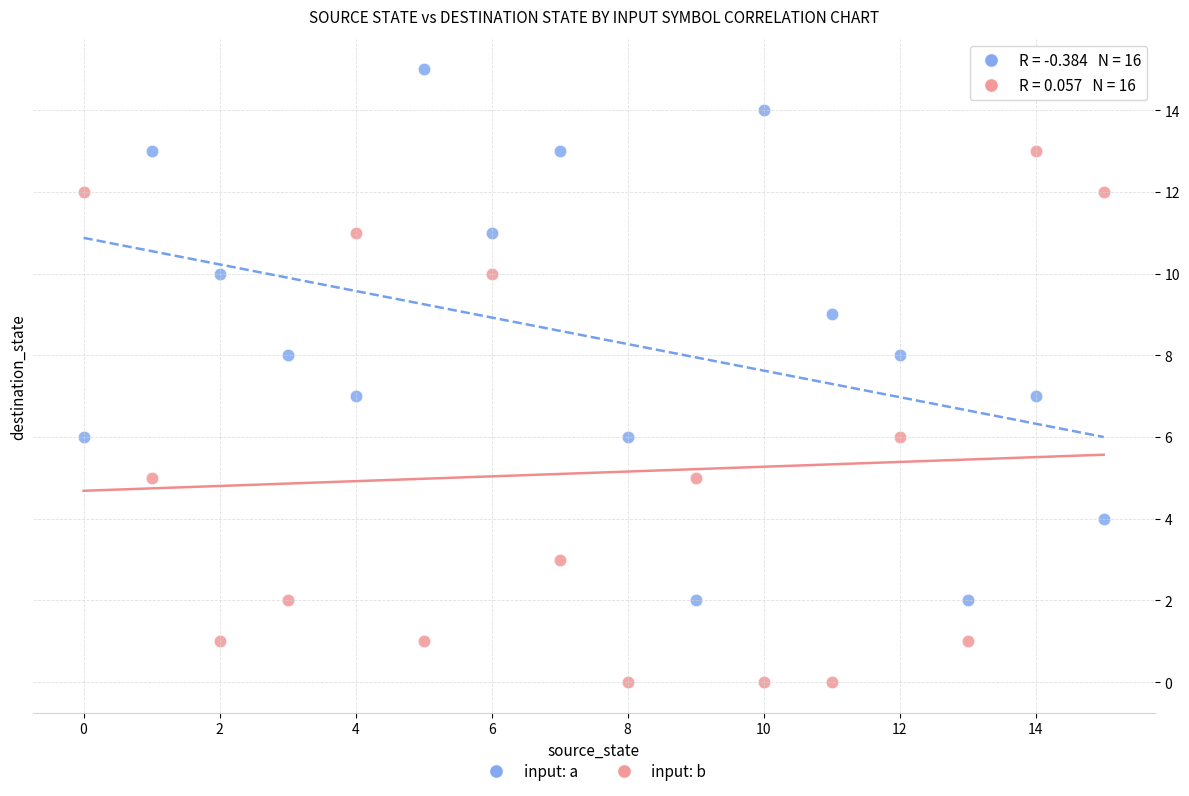

Which series contains the lowest Y value?

input: b